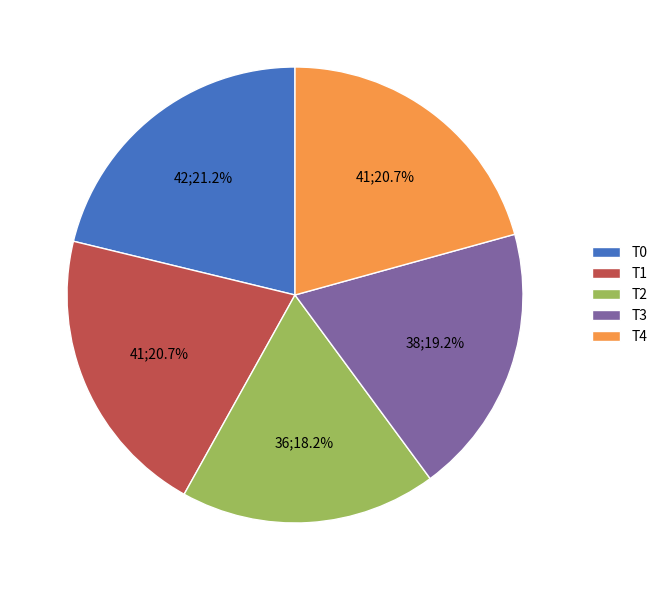

What portion of the pie excludes T4?

79.3%